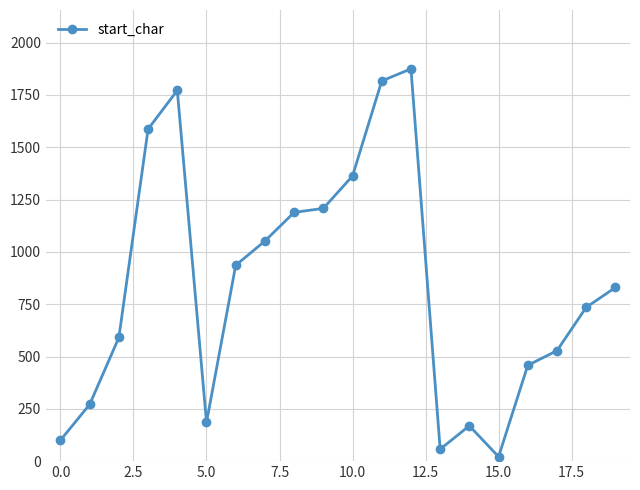

Reading left to right, what are all the values shown in this chart?

100	271	591	1587	1772	185	936	1052	1189	1208	1363	1817	1875	57	169	21	458	528	735	830